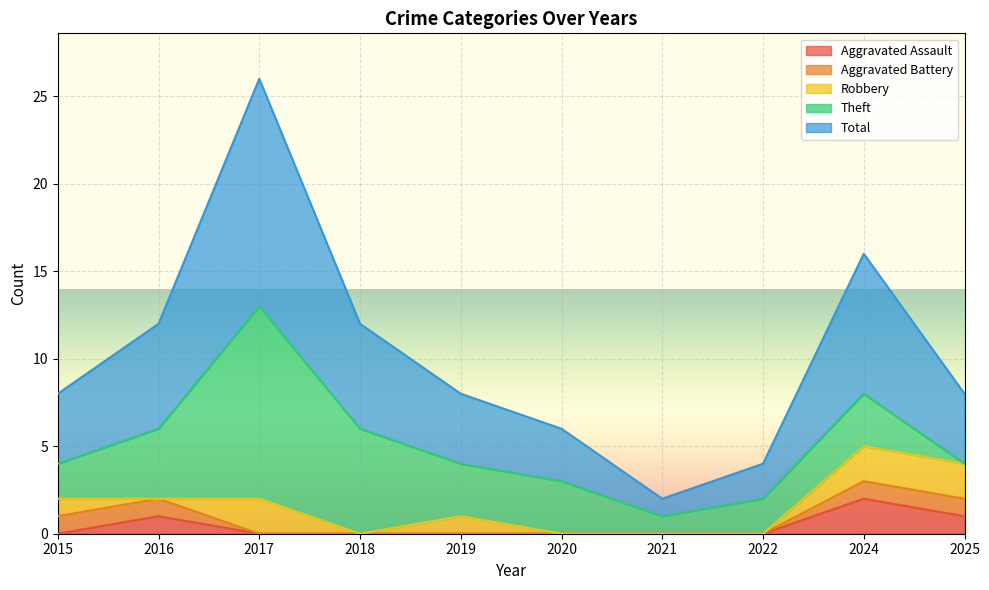

At which category is the sum across all series the highest?

2017